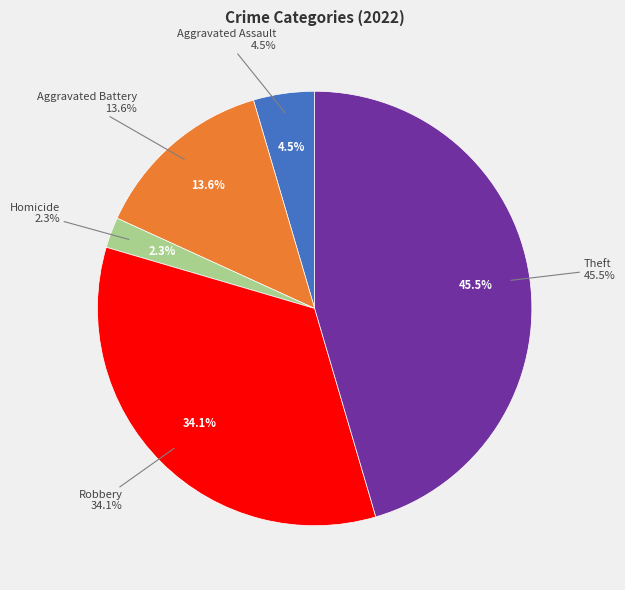

What is the total percentage of Theft and Arson?

45.5%